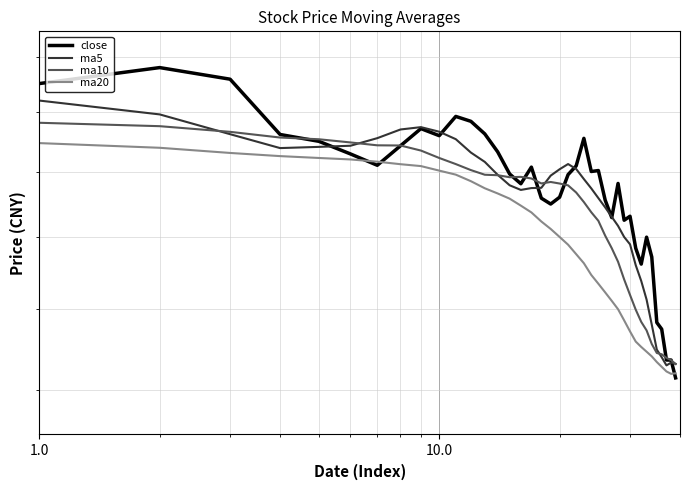

What are all the series names shown in the legend?

close, ma5, ma10, ma20